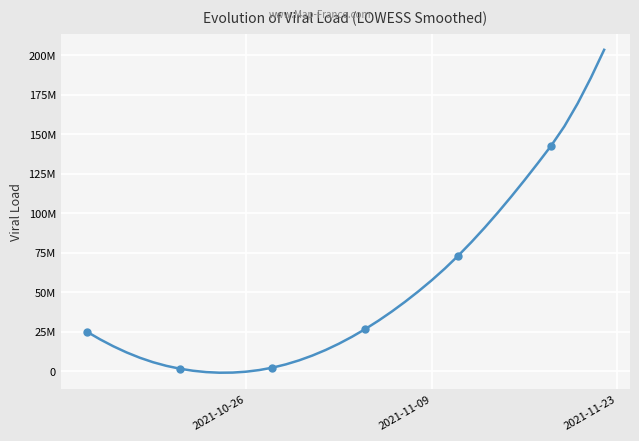

How many points are lower than both their immediate neighbors (excluding endpoints)?

1